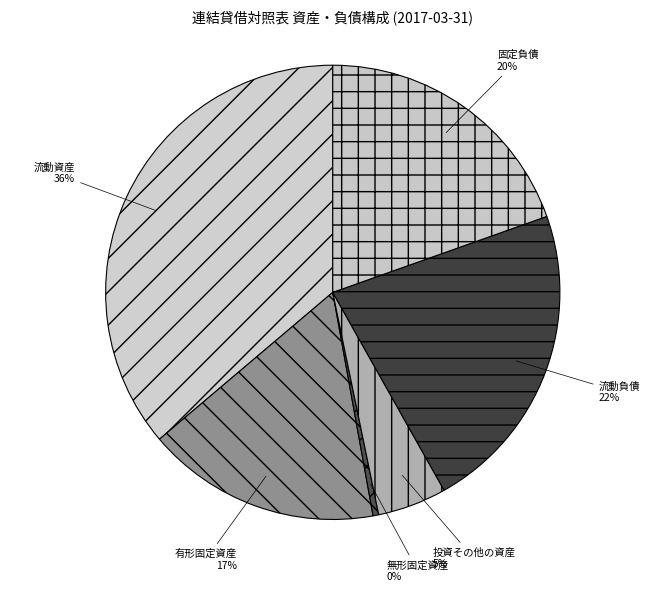

What percentage is the 流動負債 slice, to the nearest percent?

22%